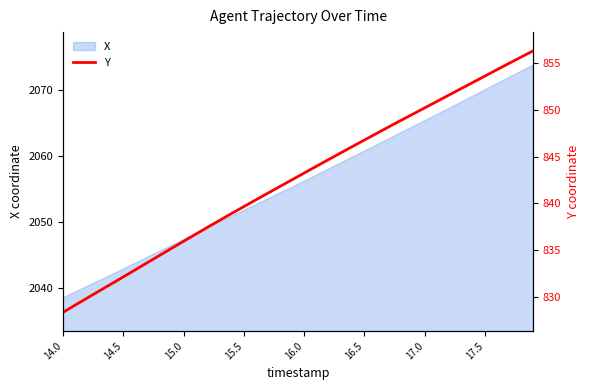

What is the difference between the maximum and second lowest values?

27.2